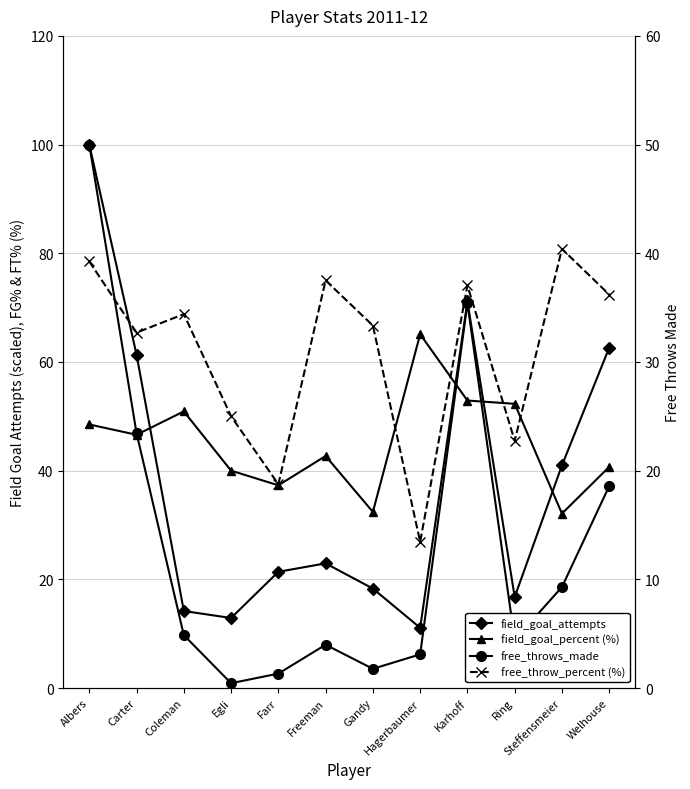

What is the difference between the maximum and second lowest values in the field_goal_percent (%) series?

32.7